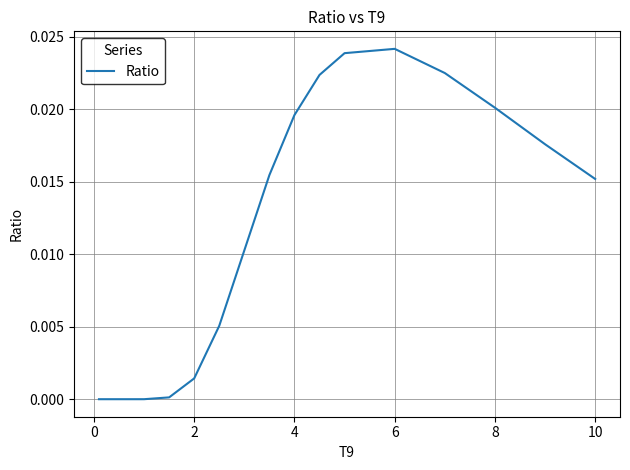

How many lines are shown in the chart?

1